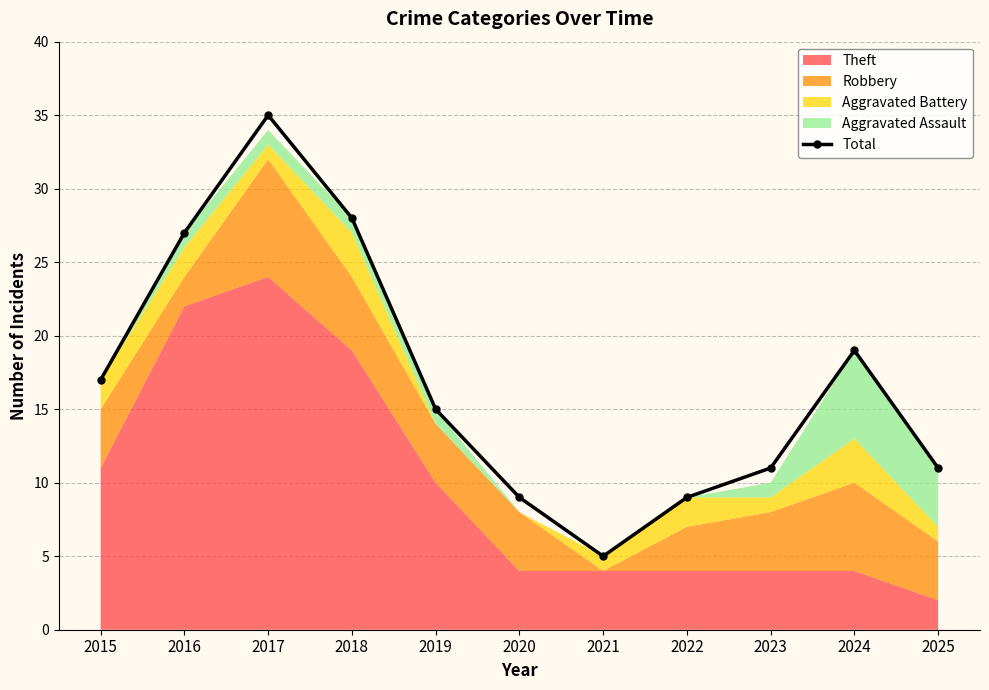

What is the greatest value displayed?

35